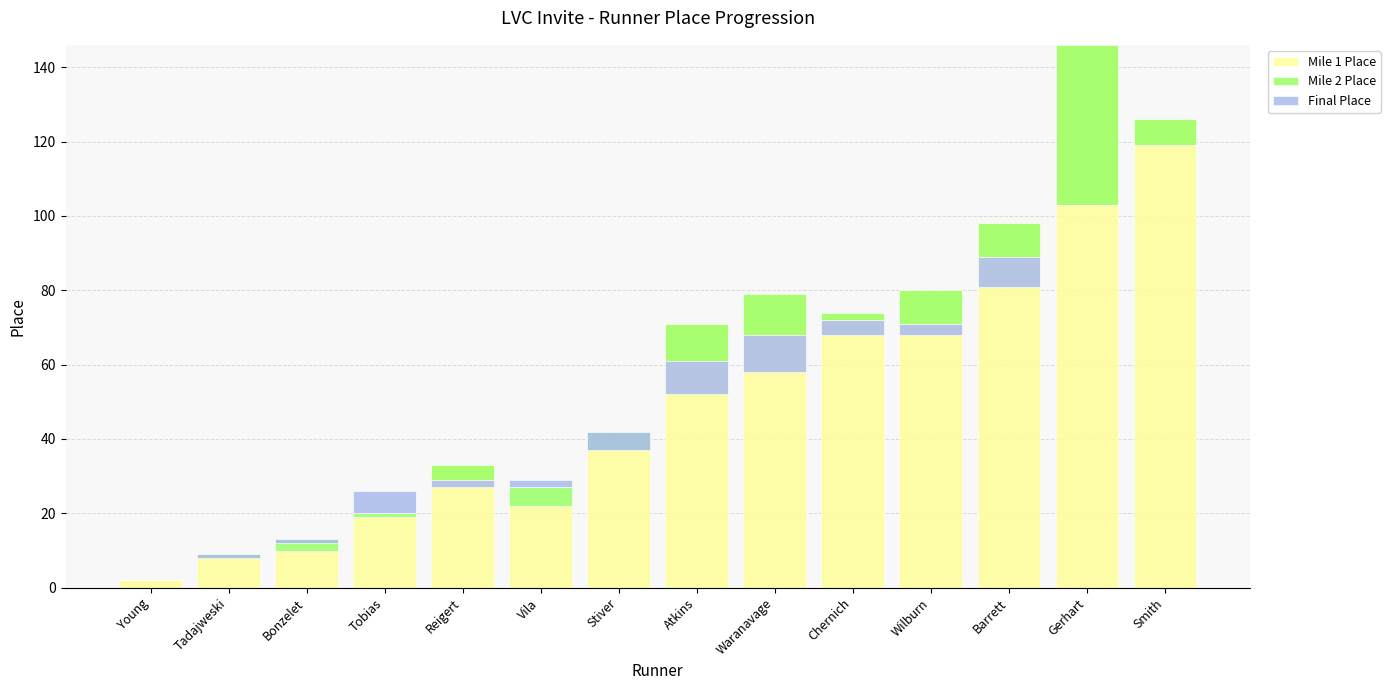

What are all the series names shown in the legend?

Mile 1 Place, Mile 2 Place, Final Place